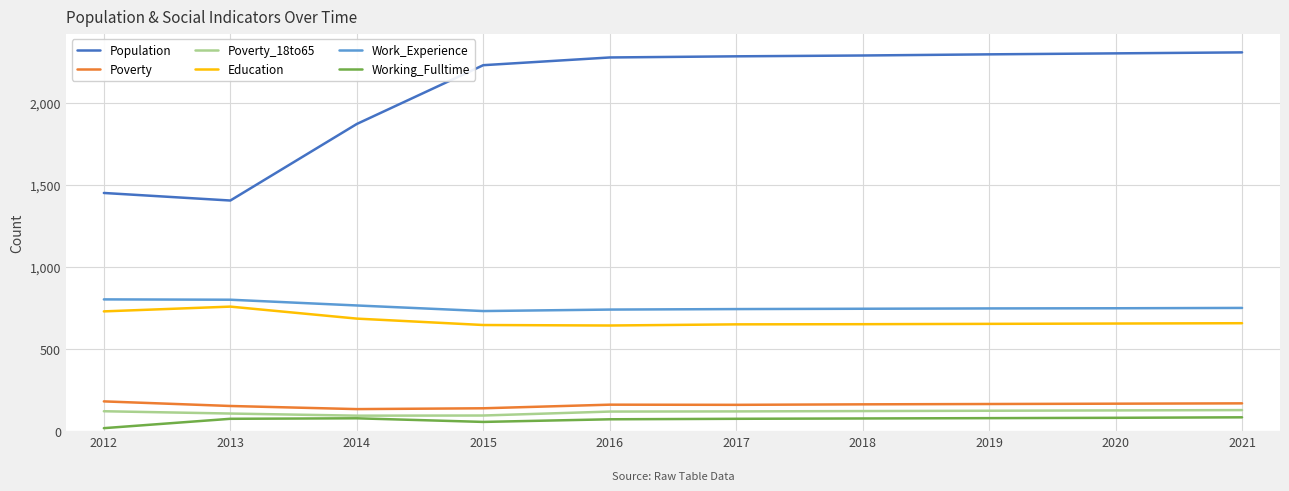

Is it true that Work_Experience equals 803 at 2012?

True